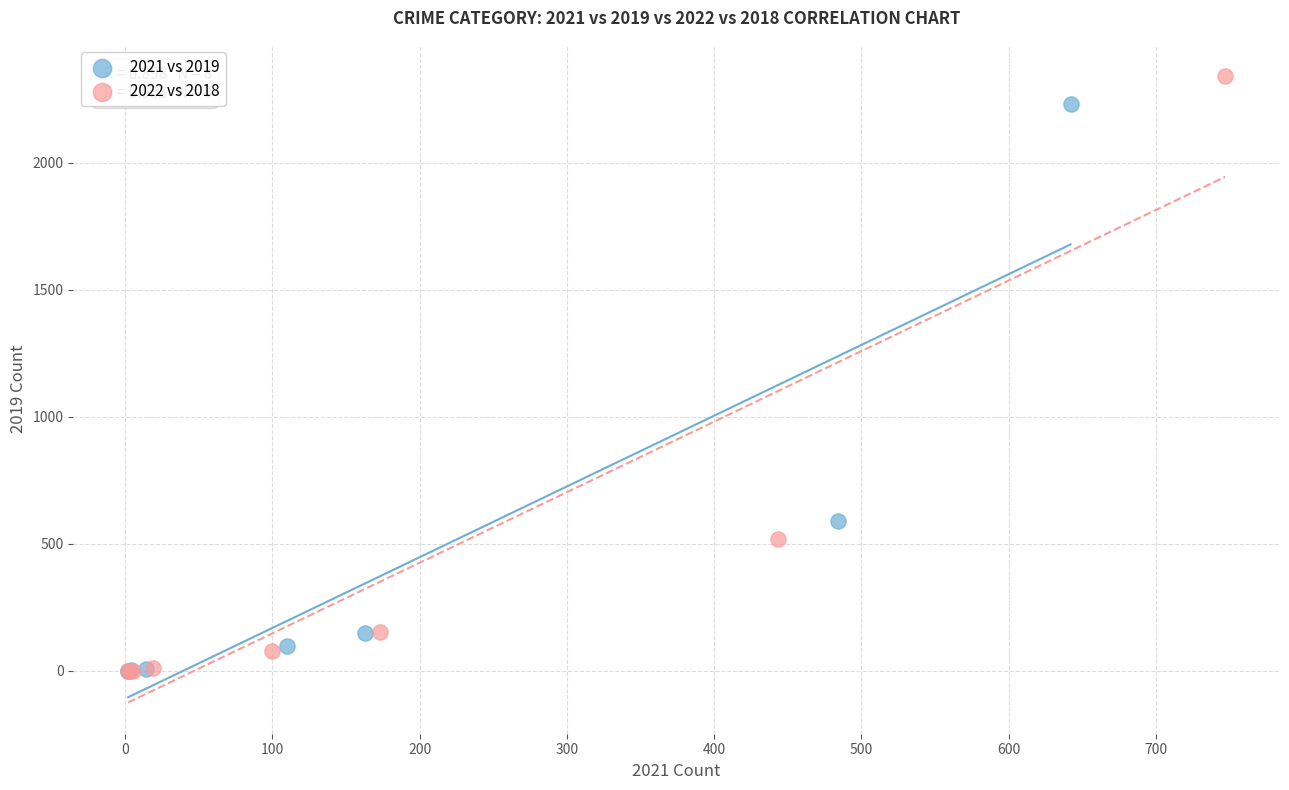

What are all the series names shown in the legend?

2021 vs 2019, 2022 vs 2018